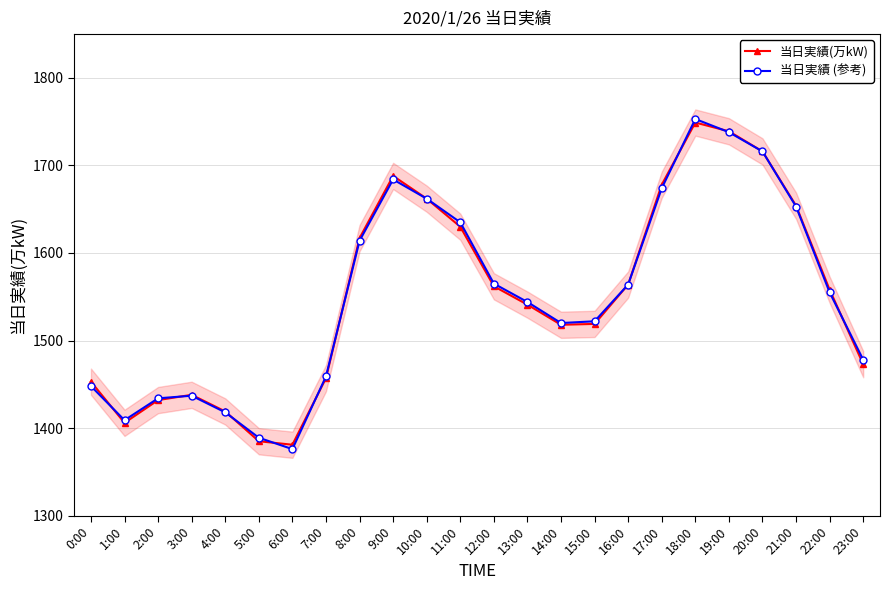

What is the sum of the 当日実績(万kW) values at 3:00 and 0:00?

2891